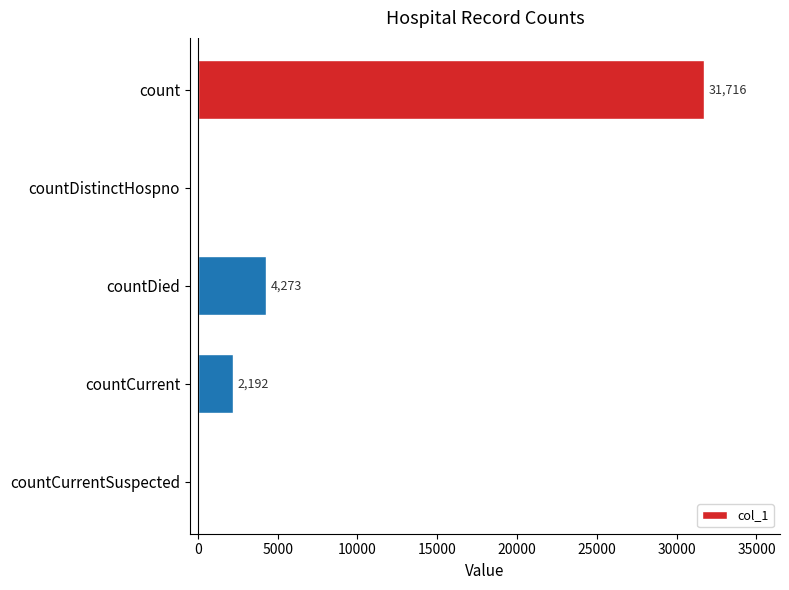

The chart shows a value of 0 at countCurrentSuspected. True or false?

True